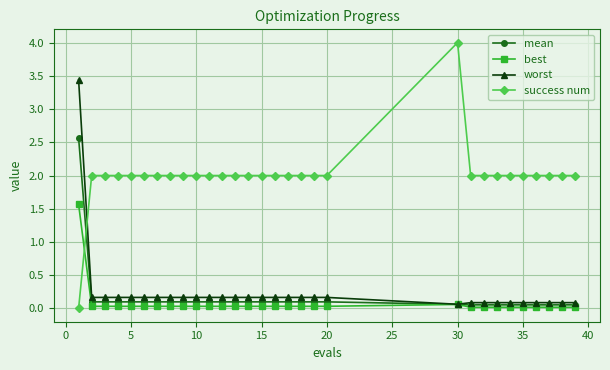

Which series has the largest total across all categories?

success num